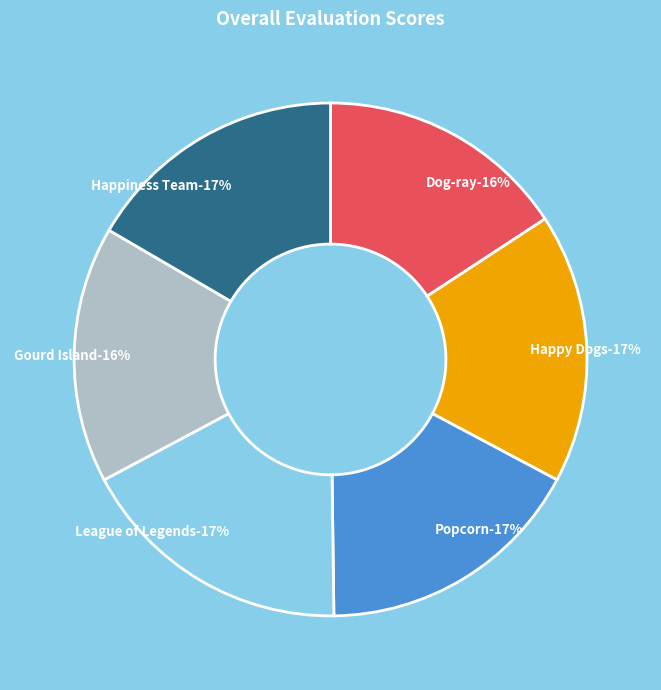

Between Gourd Island and Dog-ray, which is larger?

Gourd Island